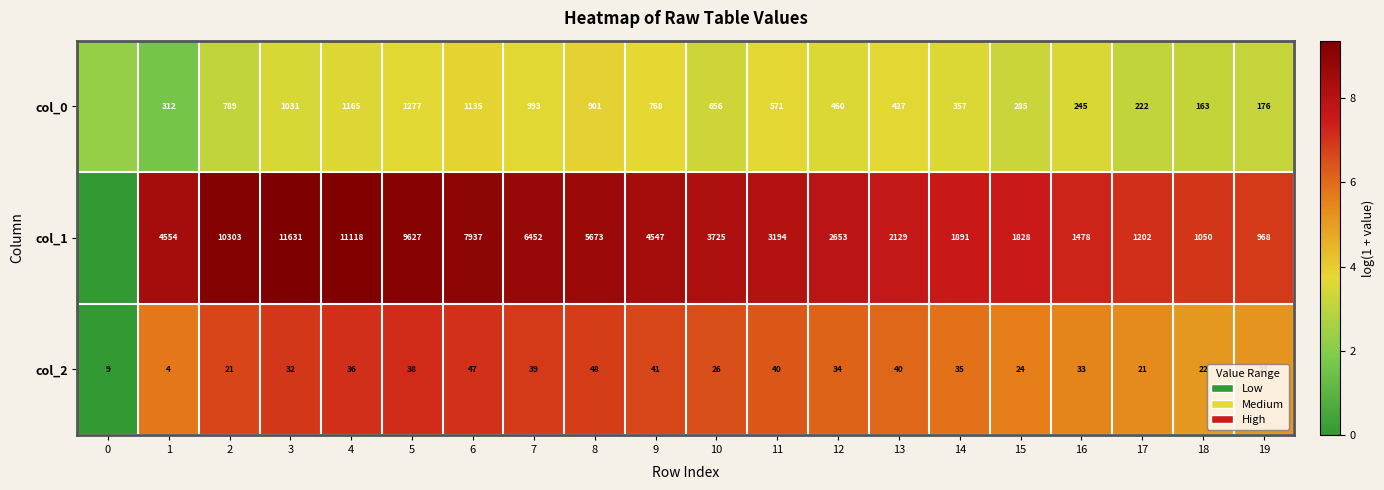

Which series has the largest total across all categories?

col_1